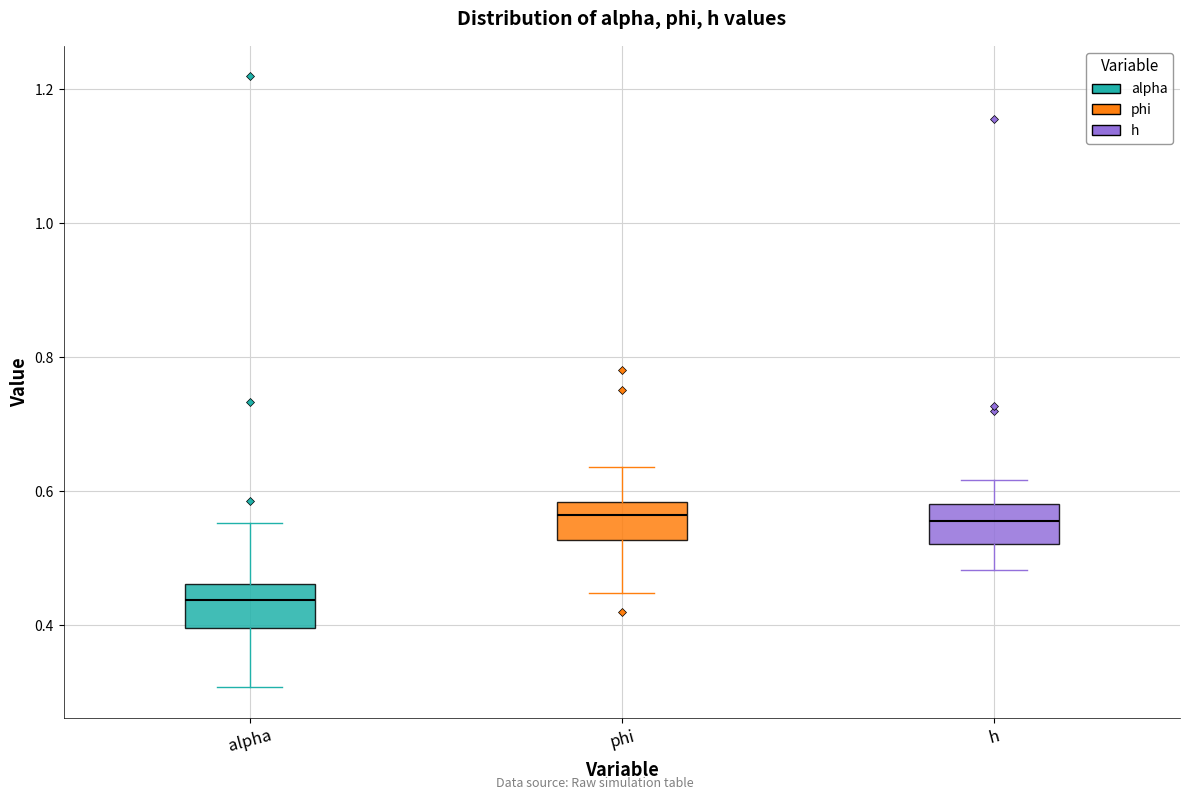

Reading left to right, read every box against the y-axis: the position of its median line, the range the box covers, and the ends of its whiskers. The values are not printed on the chart, so give them approximately, as read against the axis.

alpha: median 0.44, box 0.40 to 0.46, whiskers 0.30 to 0.56
phi: median 0.56, box 0.52 to 0.58, whiskers 0.44 to 0.64
h: median 0.56, box 0.52 to 0.58, whiskers 0.48 to 0.62